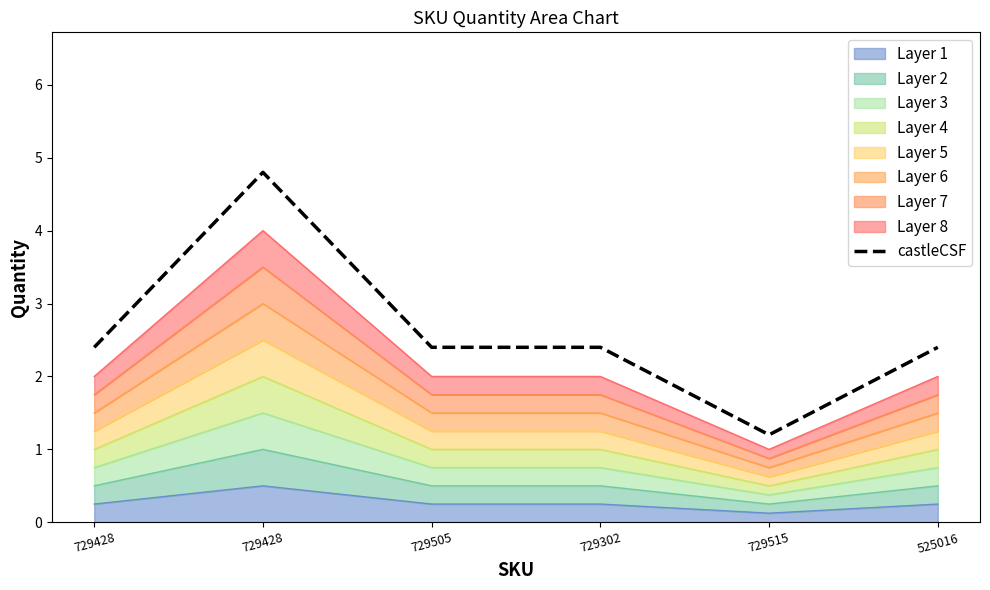

How many data points does each series have?

6